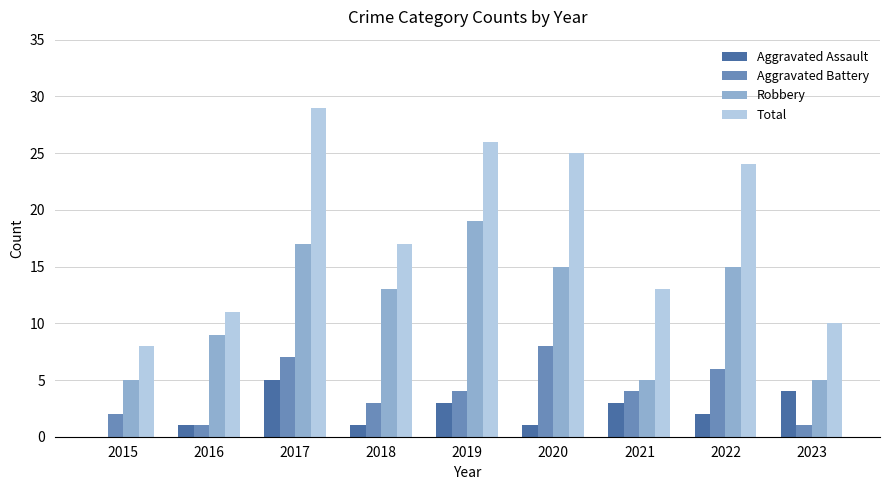

Which series has the largest total across all categories?

Total